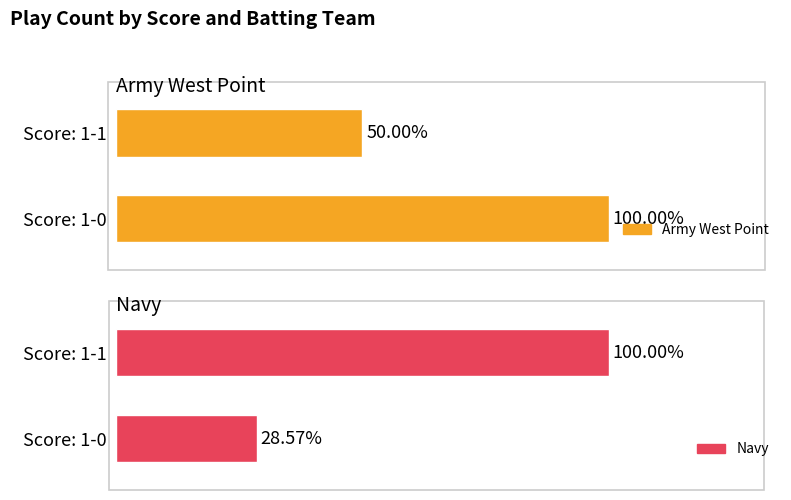

What is the highest value of the Army West Point series?

1